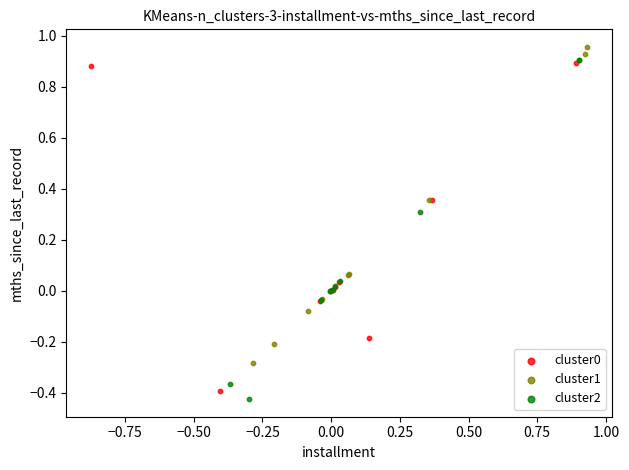

Which series has the widest spread of Y values?

cluster2